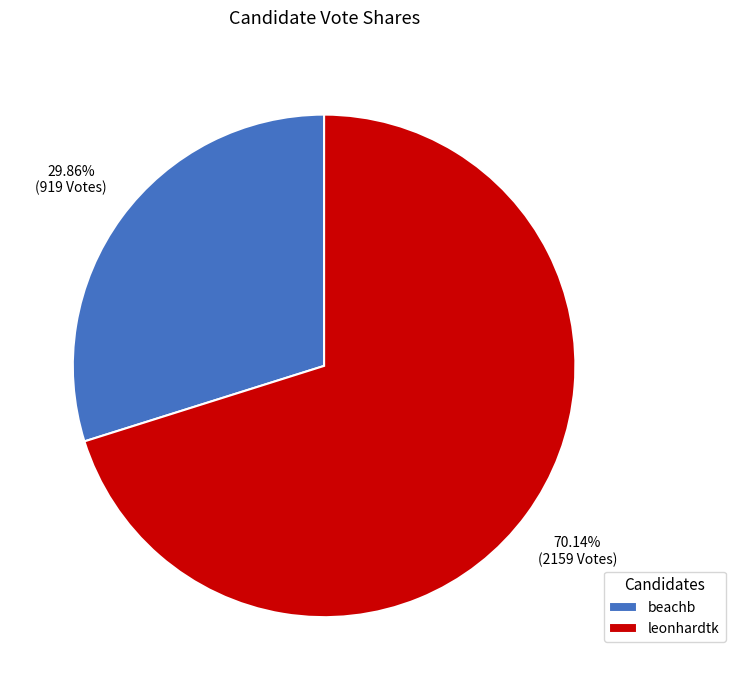

What percentage do beachb and leonhardtk together represent?

100.0%